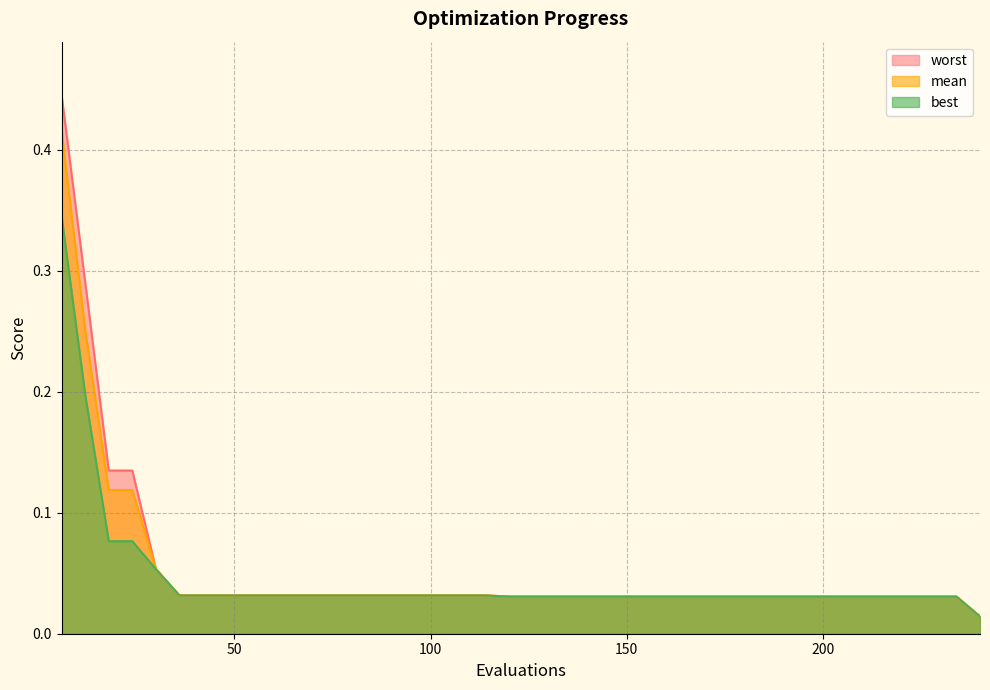

Rank the series by their average value, from lowest to highest.

best, mean, worst